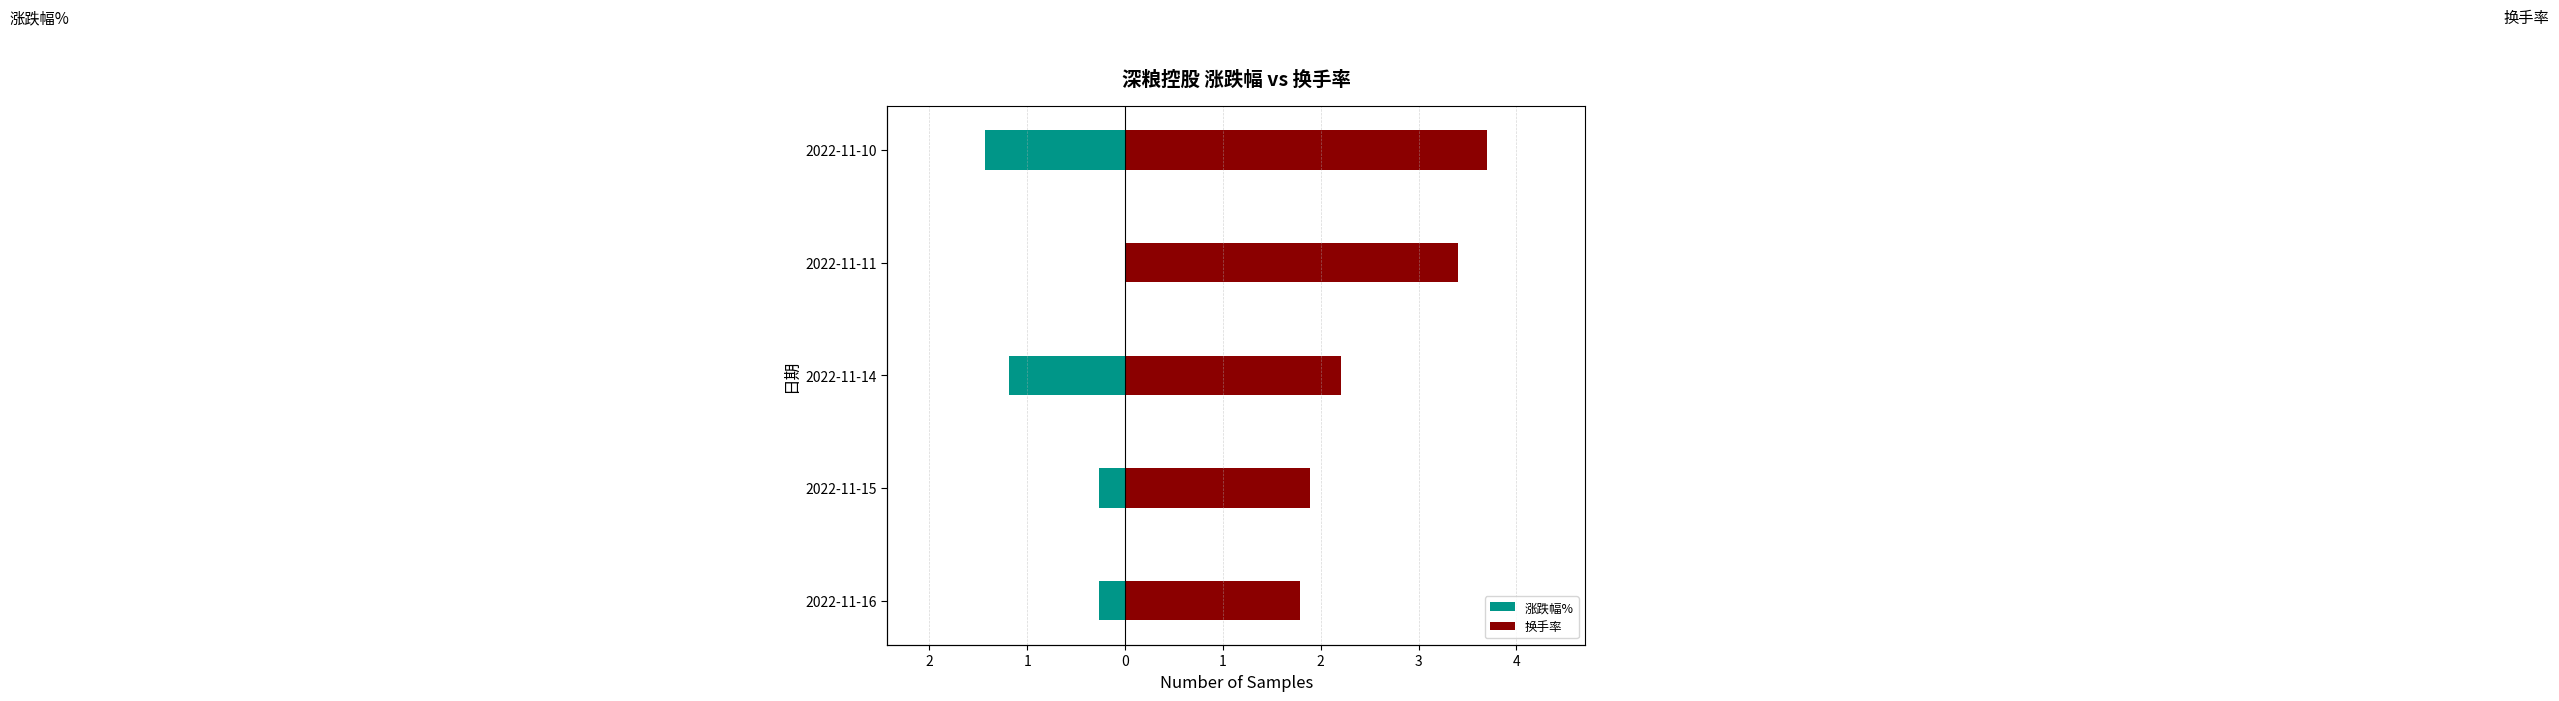

Which series has the largest total across all categories?

换手率